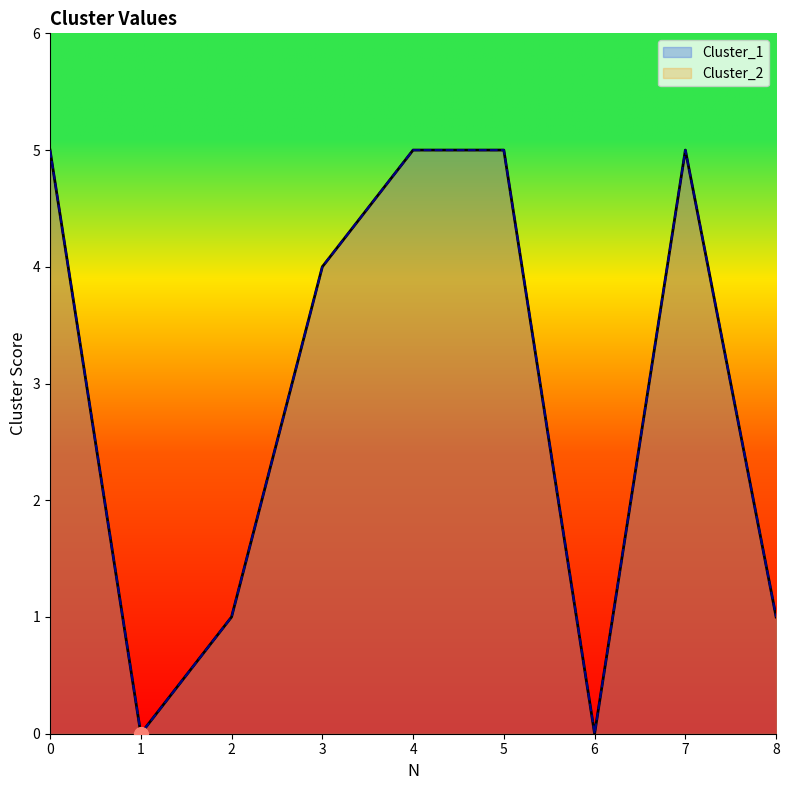

Which series changed the most between 1 and 6?

Cluster_1